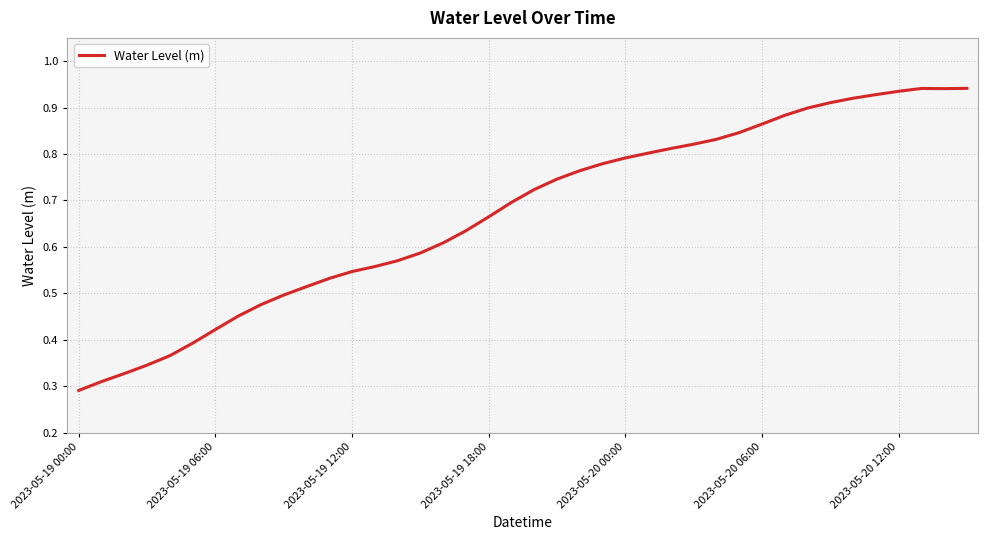

Does the chart display data point markers on the line(s)?

No